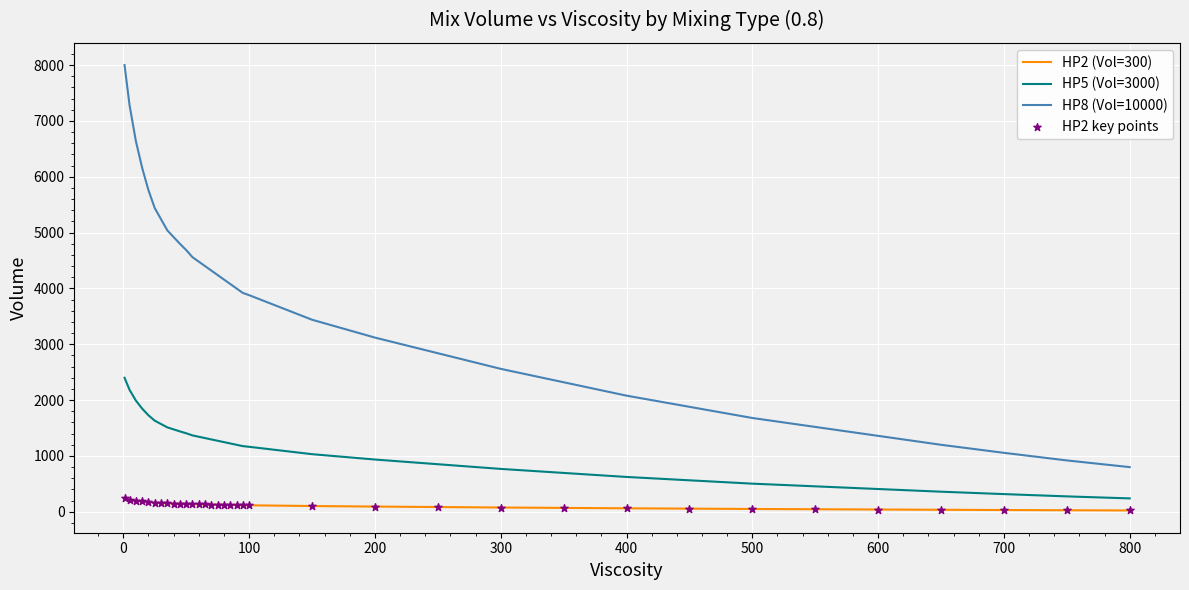

At how many categories does at least one series exceed 689?

35